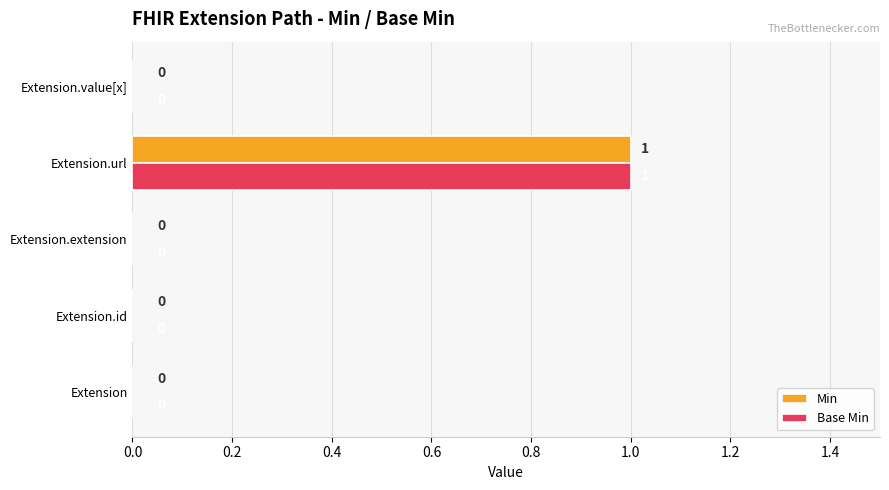

Is it true that Min equals 1 at Extension?

False